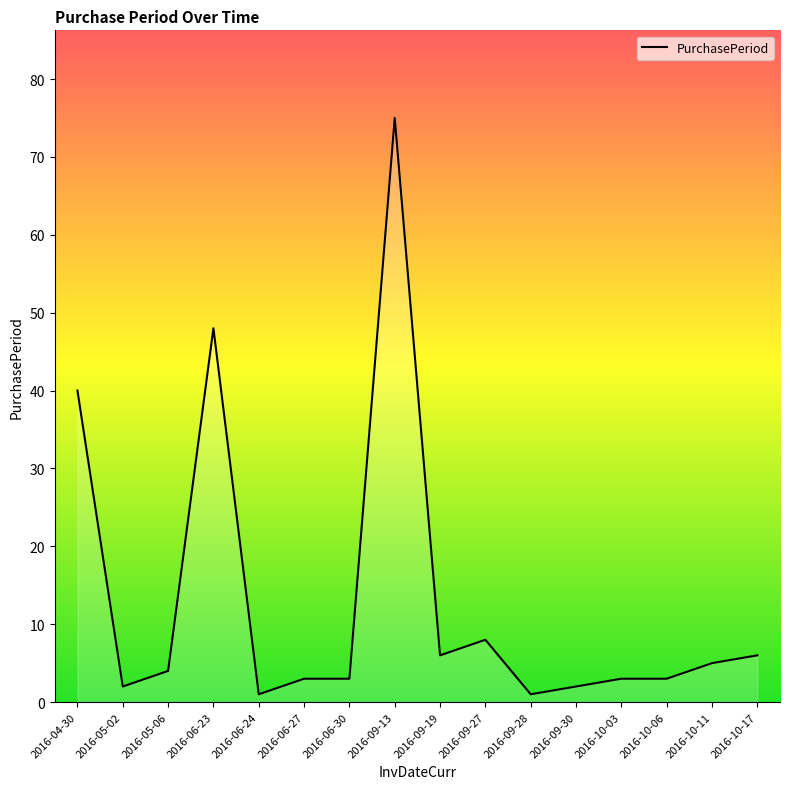

Does the chart have visible grid lines?

No